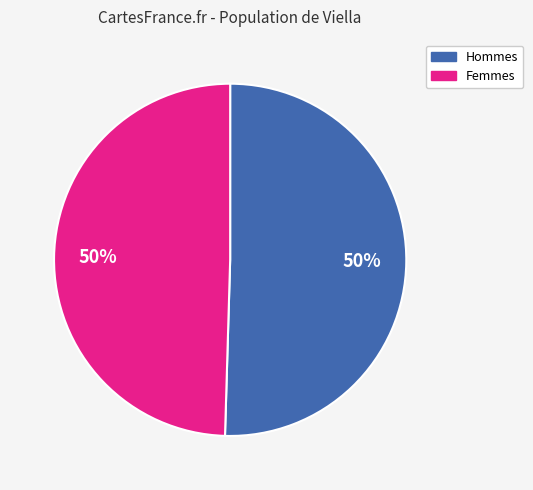

To the nearest percent, what is the average slice percentage?

50%